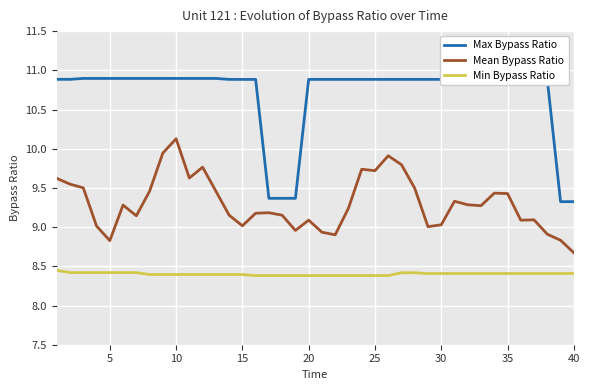

What is the highest value of the Mean Bypass Ratio series?

10.1